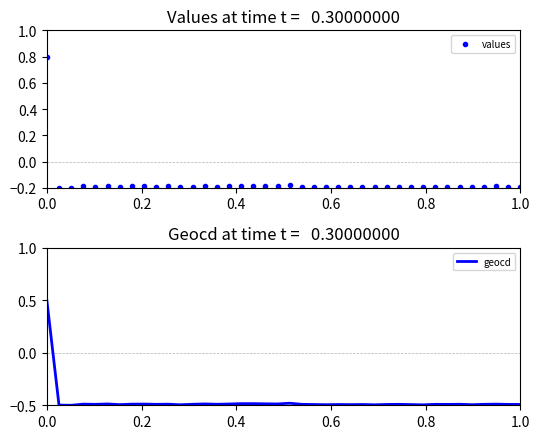

True or false: values has more than 0 interior local peaks.

True